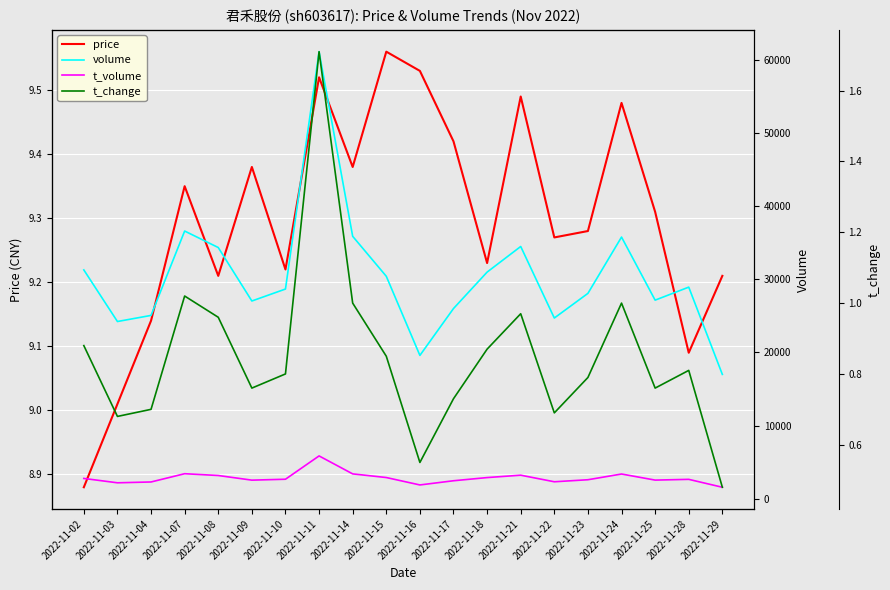

What is the value of the volume point at the 16th from the left?

28067.0